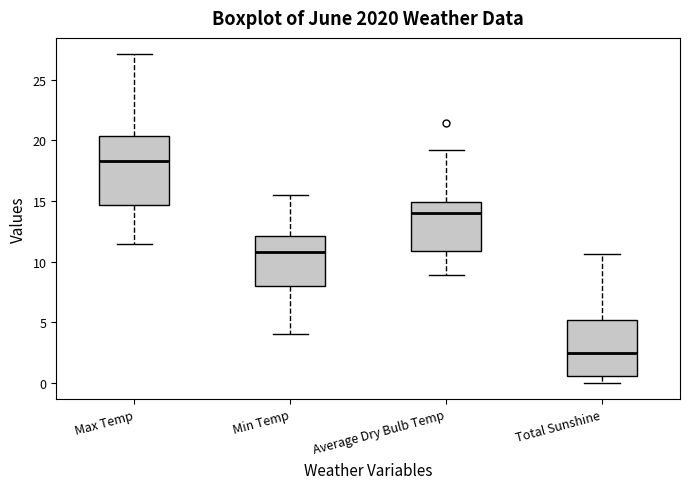

Where does the lower whisker of the box for Total Sunshine end on the y-axis? The values are not printed on the chart, so give them approximately, as read against the axis.

0.0